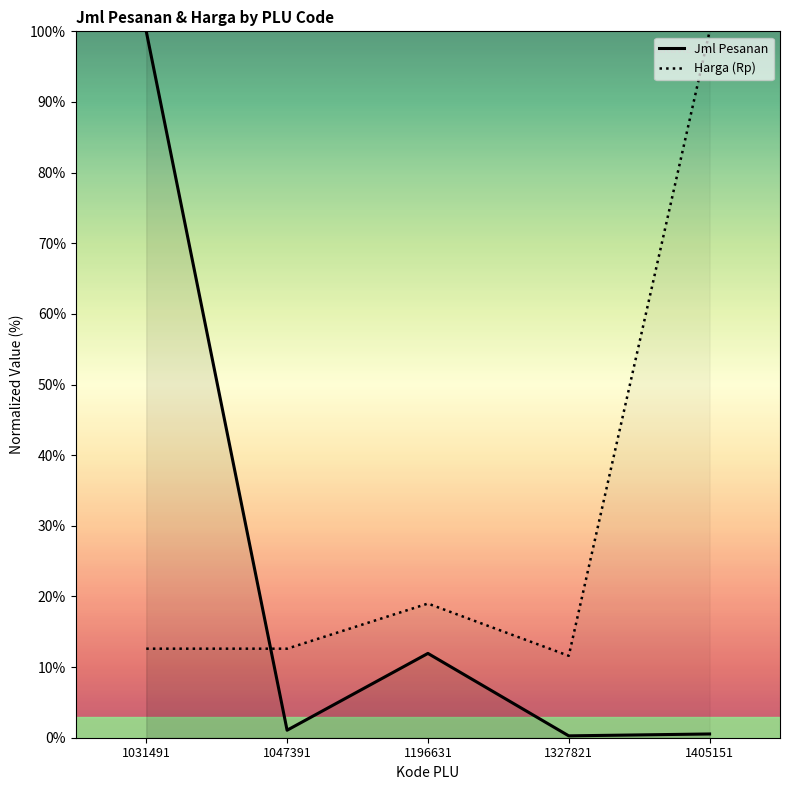

Rank the categories by Jml Pesanan value from lowest to highest.

1327821, 1405151, 1047391, 1196631, 1031491